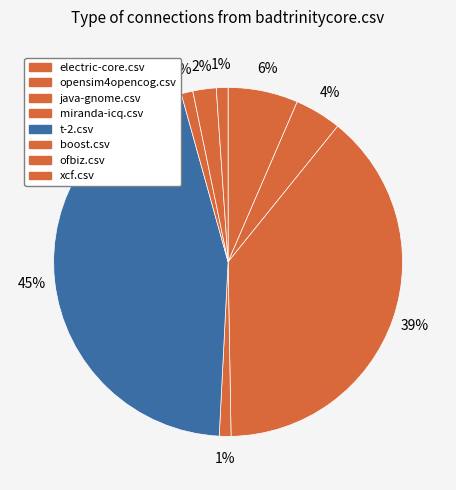

How many slices are in this pie chart?

8